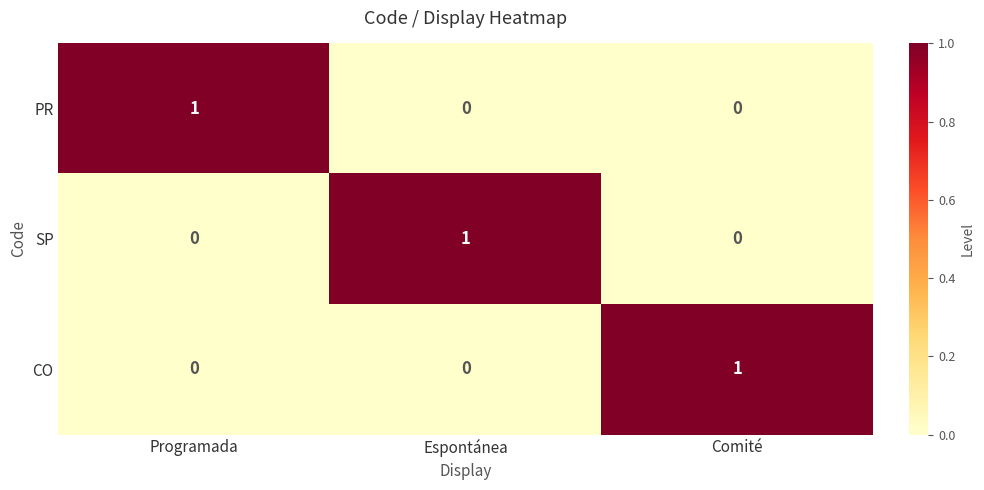

The SP series shows -1 at Programada. True or false?

False